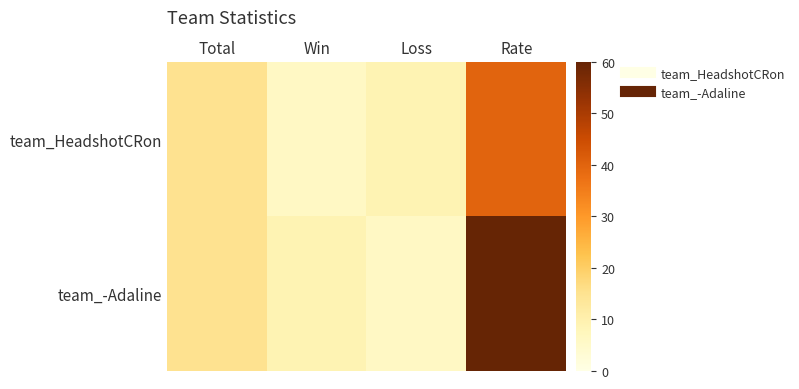

Reading left to right, list all the values displayed in this chart.

team_HeadshotCRon: Total=15	Win=6	Loss=9	Rate=40
team_-Adaline: Total=15	Win=9	Loss=6	Rate=60